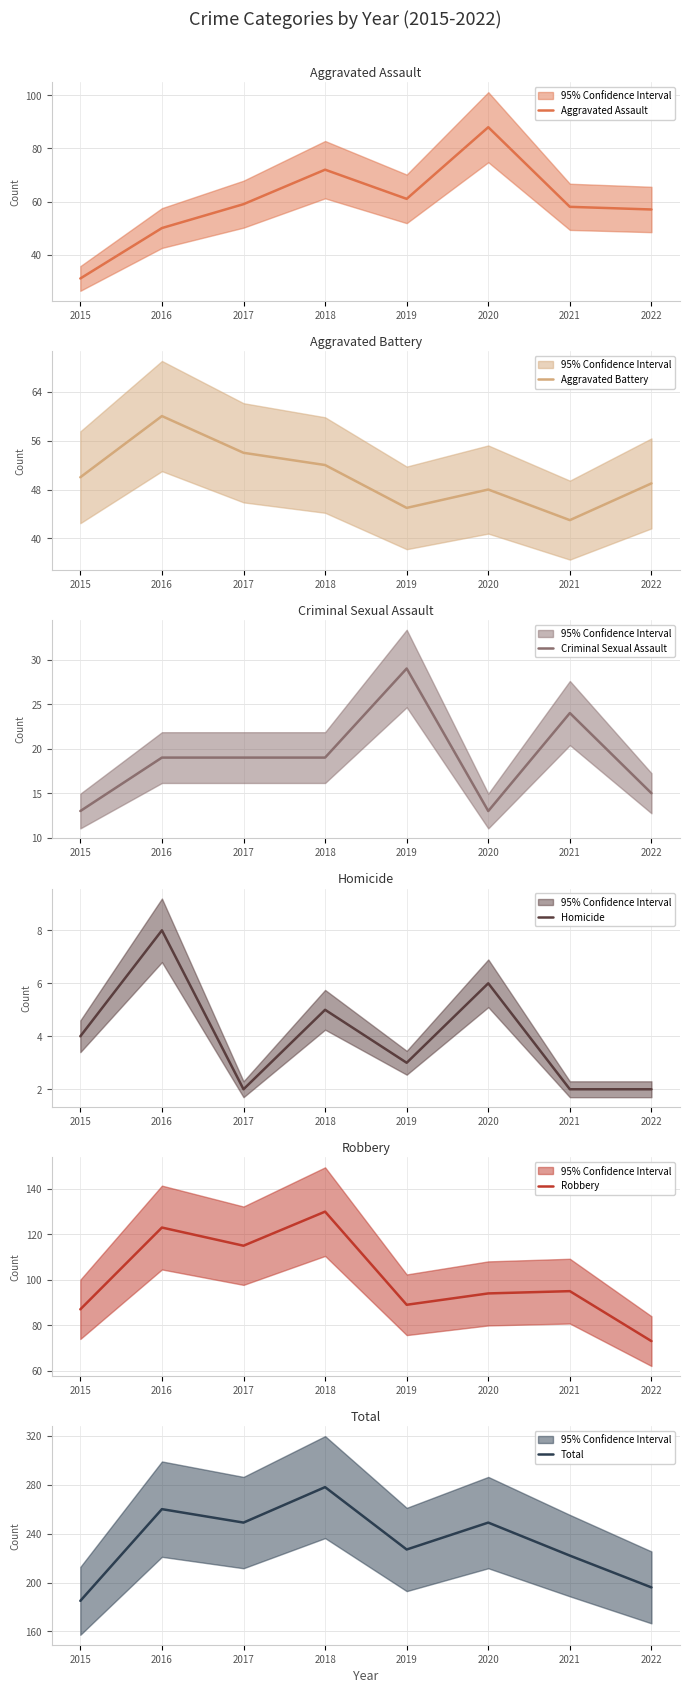

How many Criminal Sexual Assault values are between 15 and 24?

5